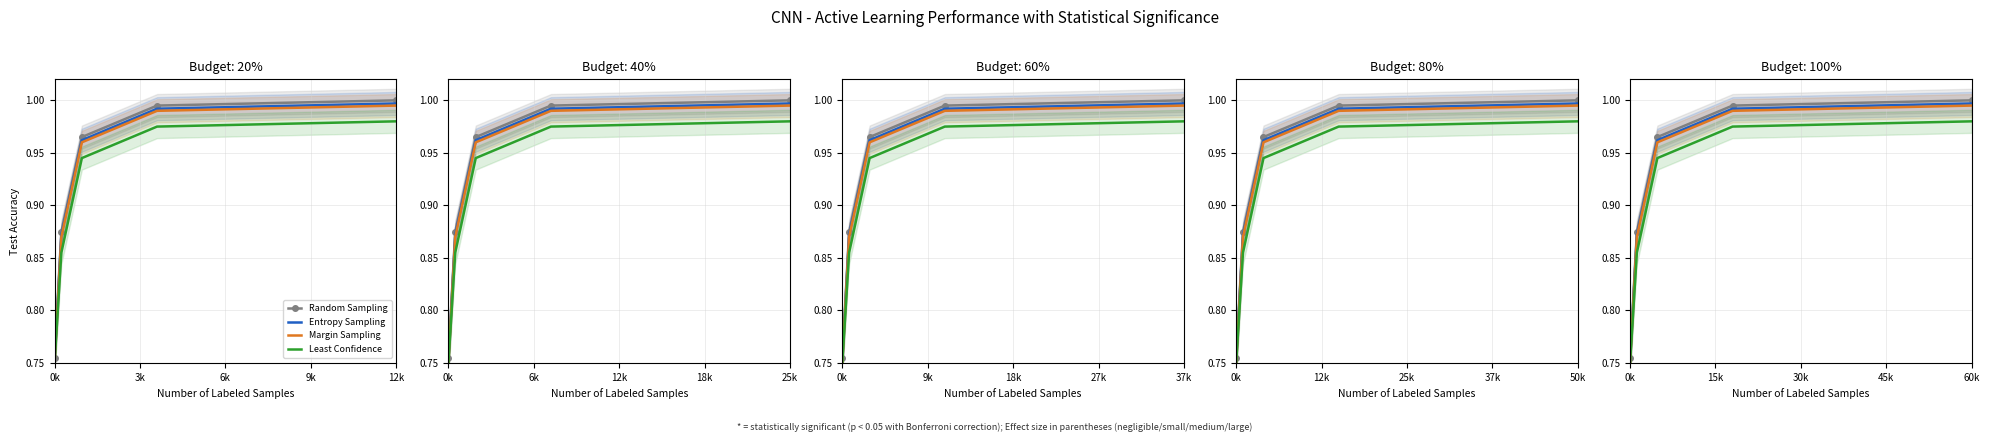

What is the minimum value for Least Confidence?

0.8